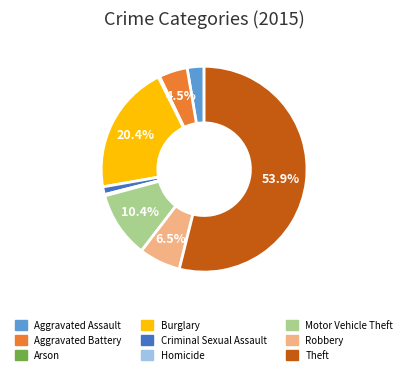

To the nearest percent, what portion does Criminal Sexual Assault represent?

1%